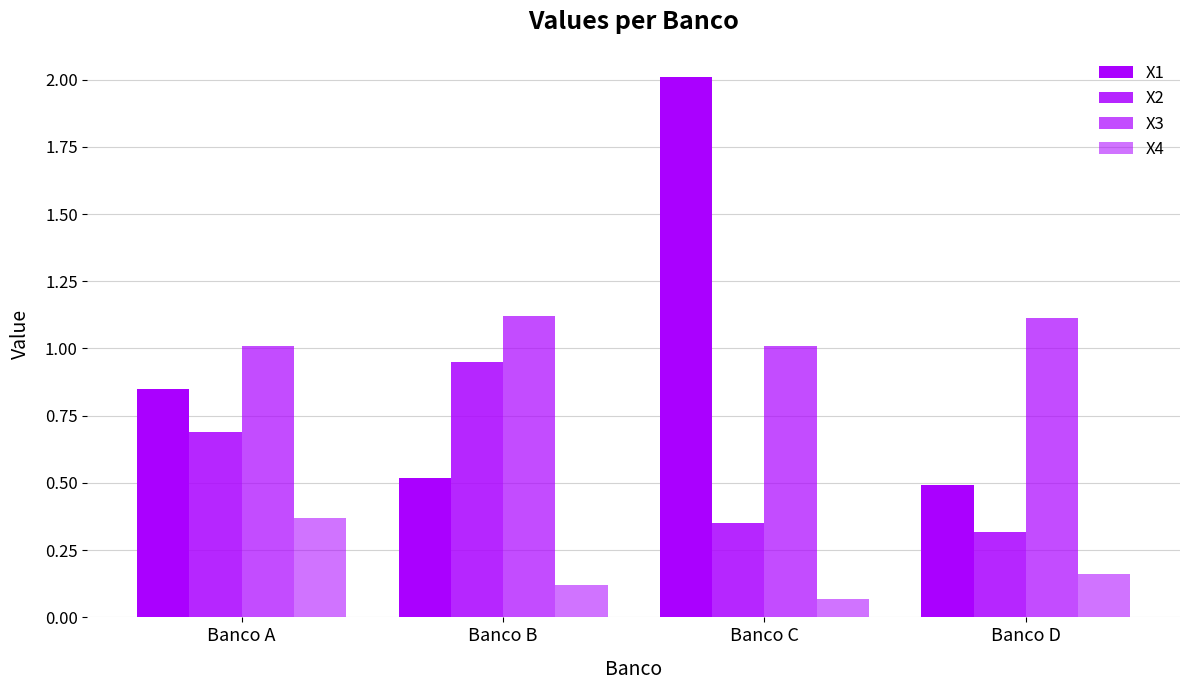

Are the bars horizontal?

No